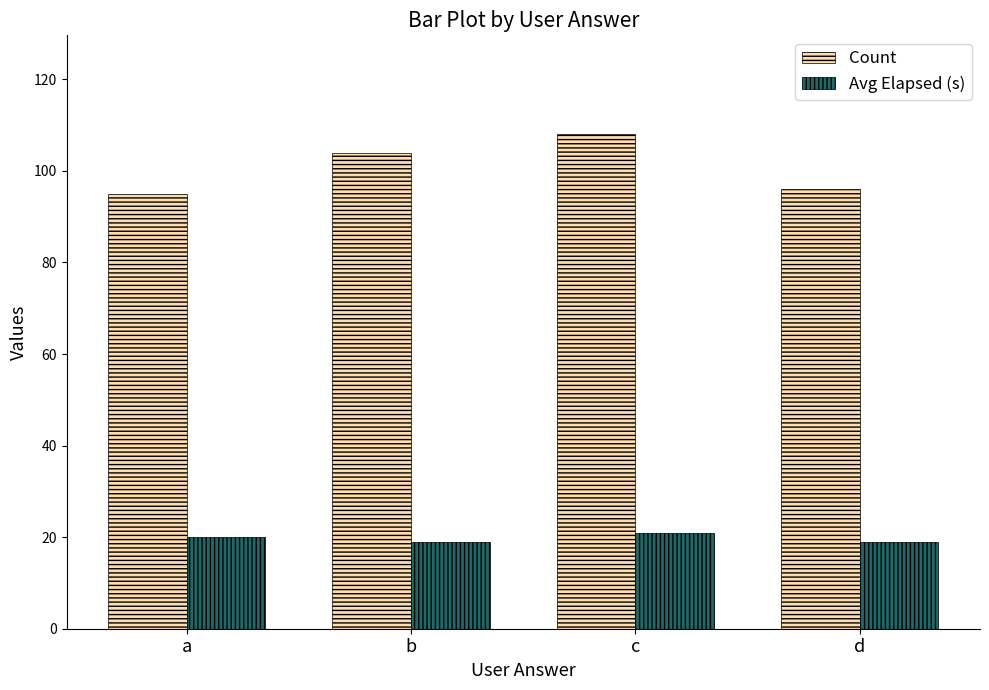

At which label is Count closest to 101?

b